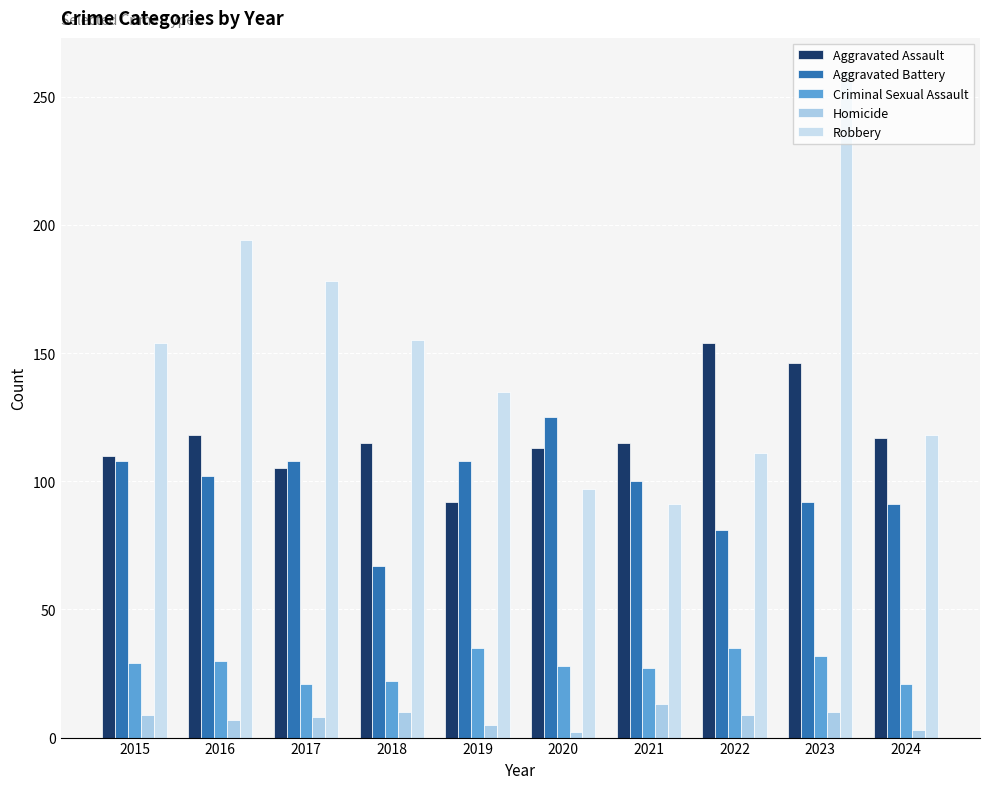

What is the sum of the Aggravated Assault values at 2020 and 2023?

259